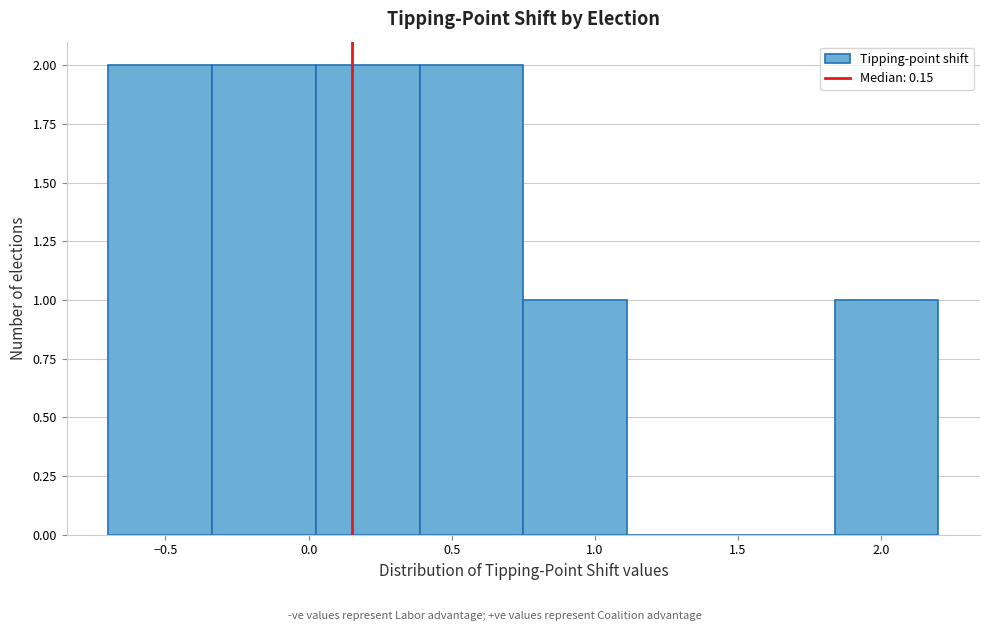

Reading left to right, transcribe this chart: for each bar, give the range it covers on the x-axis and its height. Neither the bar edges nor the heights are printed on the chart, so give them approximately, as read against the axes.

-0.70 to -0.35: 2
-0.35 to 0.05: 2
0.05 to 0.40: 2
0.40 to 0.75: 2
0.75 to 1.10: 1
1.10 to 1.50: 0
1.50 to 1.85: 0
1.85 to 2.20: 1